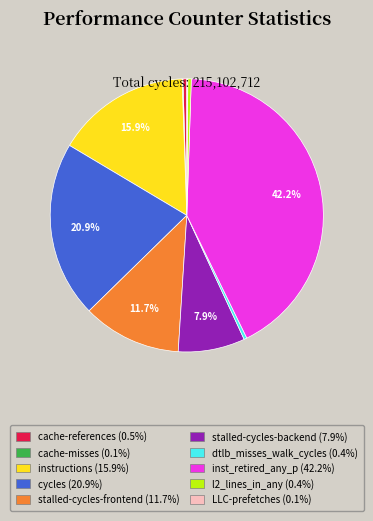

What portion of the pie excludes stalled-cycles-frontend?

88.3%